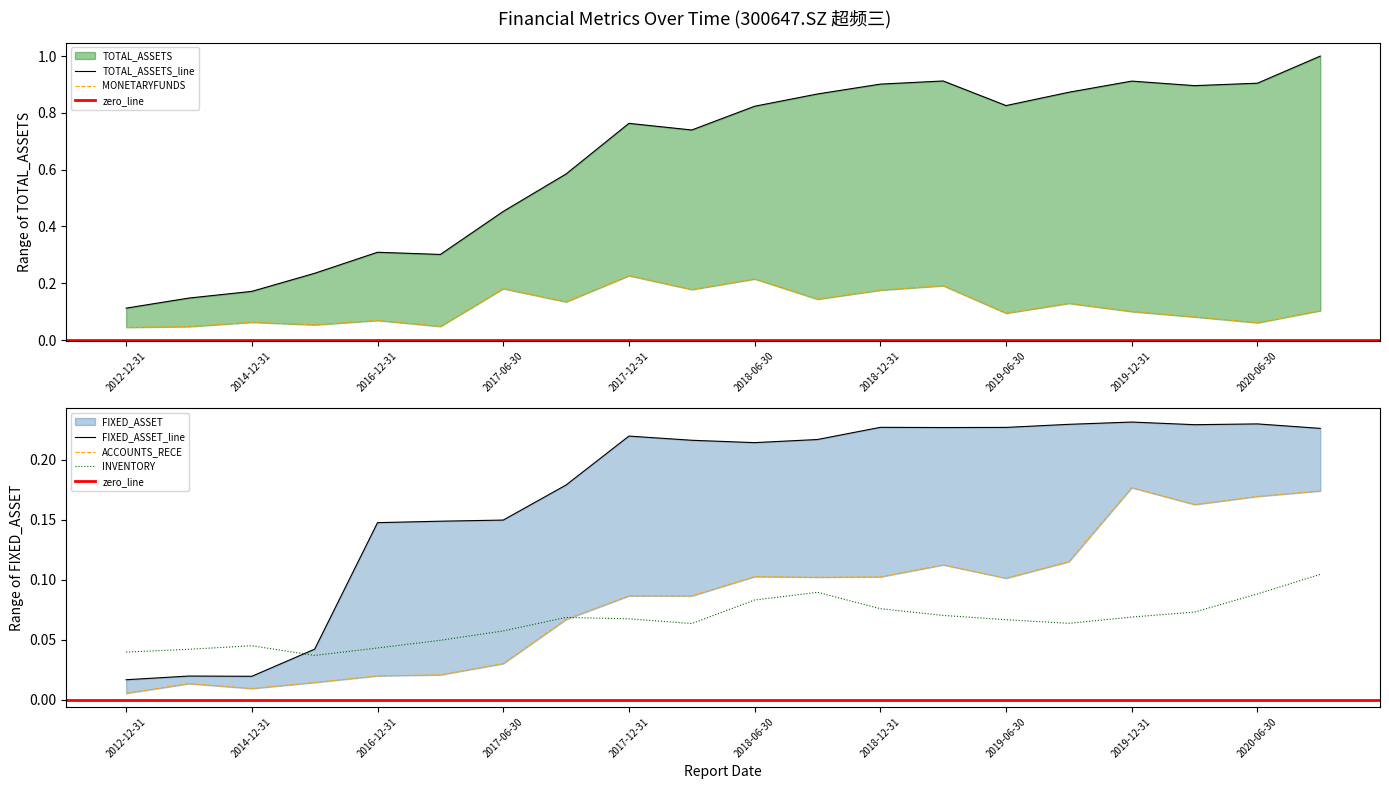

Rank the categories by TOTAL_ASSETS value from highest to lowest.

2020-09-30, 2019-03-31, 2019-12-31, 2020-06-30, 2018-12-31, 2020-03-31, 2019-09-30, 2018-09-30, 2019-06-30, 2018-06-30, 2017-12-31, 2018-03-31, 2017-09-30, 2017-06-30, 2016-12-31, 2017-03-31, 2015-12-31, 2014-12-31, 2013-12-31, 2012-12-31